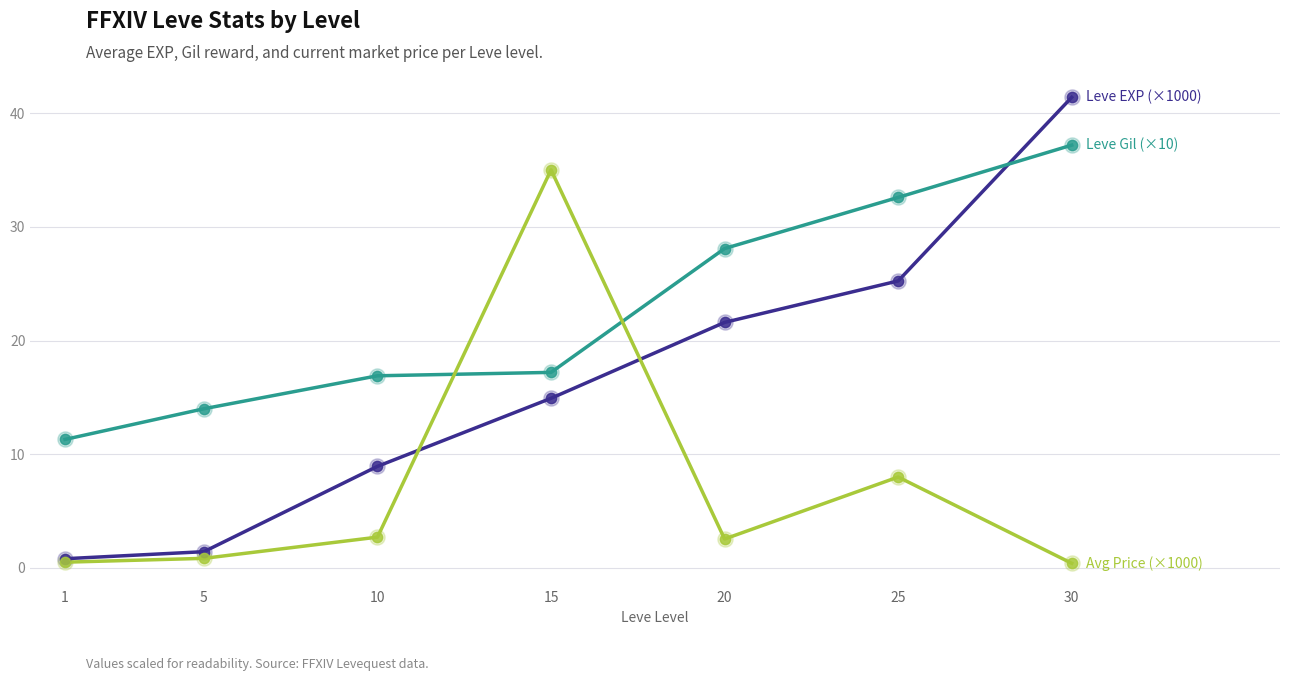

At which category is the sum across all series the highest?

30